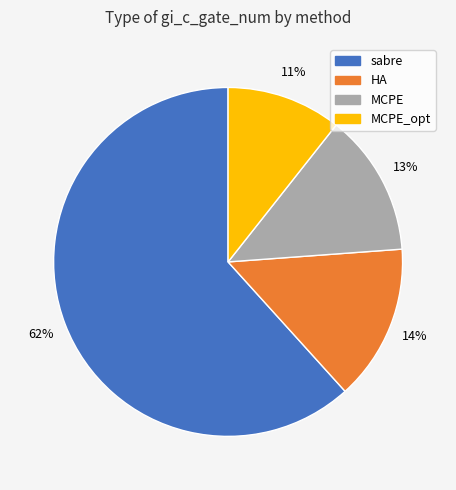

To the nearest percent, what is the average slice percentage?

25%